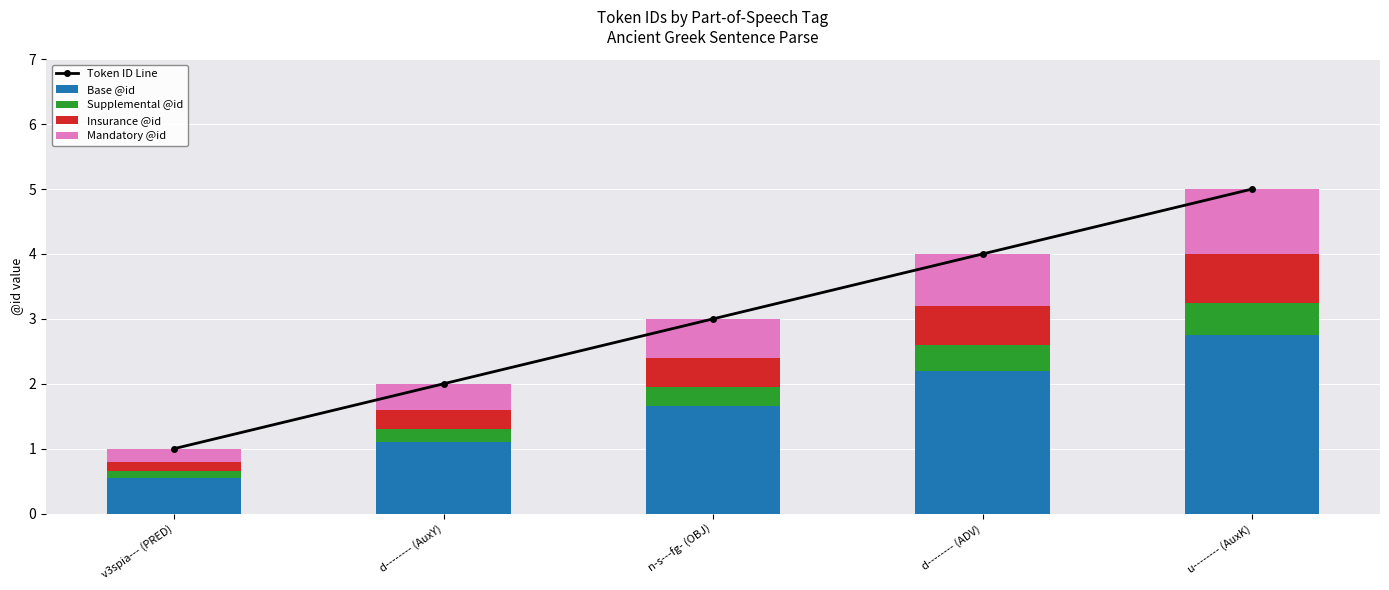

What is the label of the 2nd bar from the left?

d-------- (AuxY)